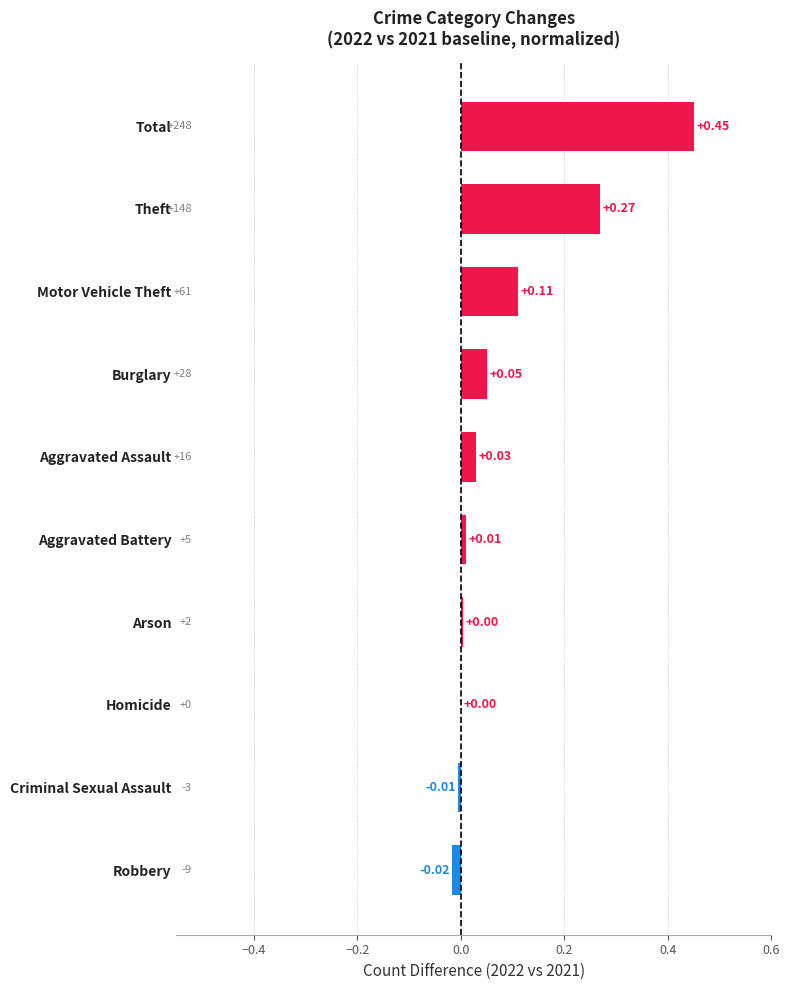

Which has a higher value, Criminal Sexual Assault or Homicide?

Homicide